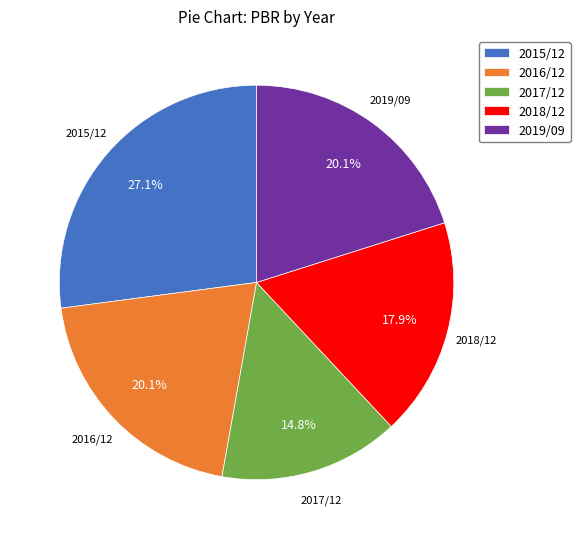

Does 2019/09 represent more than half of the total?

No